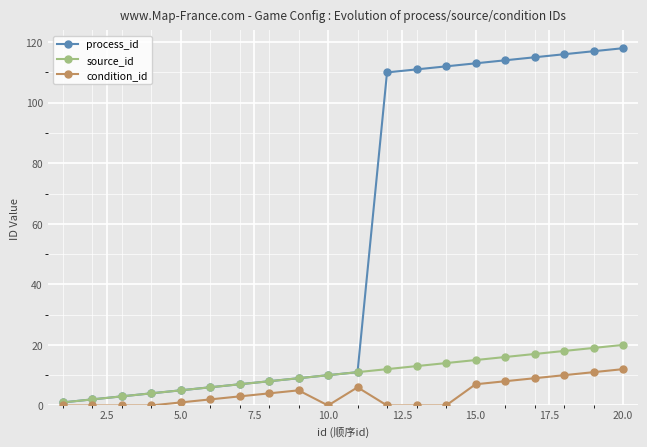

List the series in order of their peak value, lowest first.

condition_id, source_id, process_id